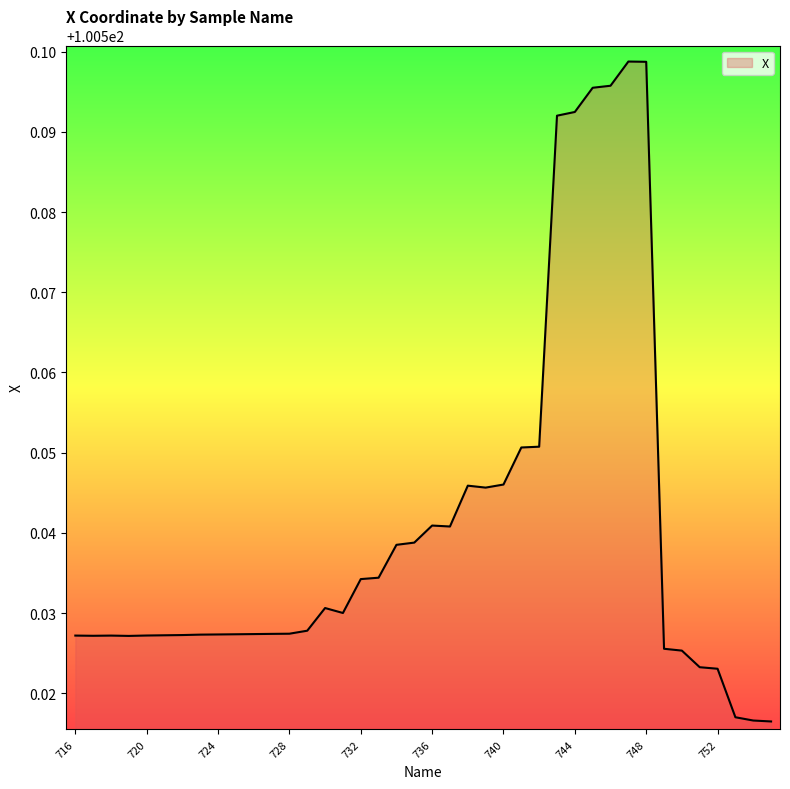

Is this an area chart (filled region under the line)?

Yes